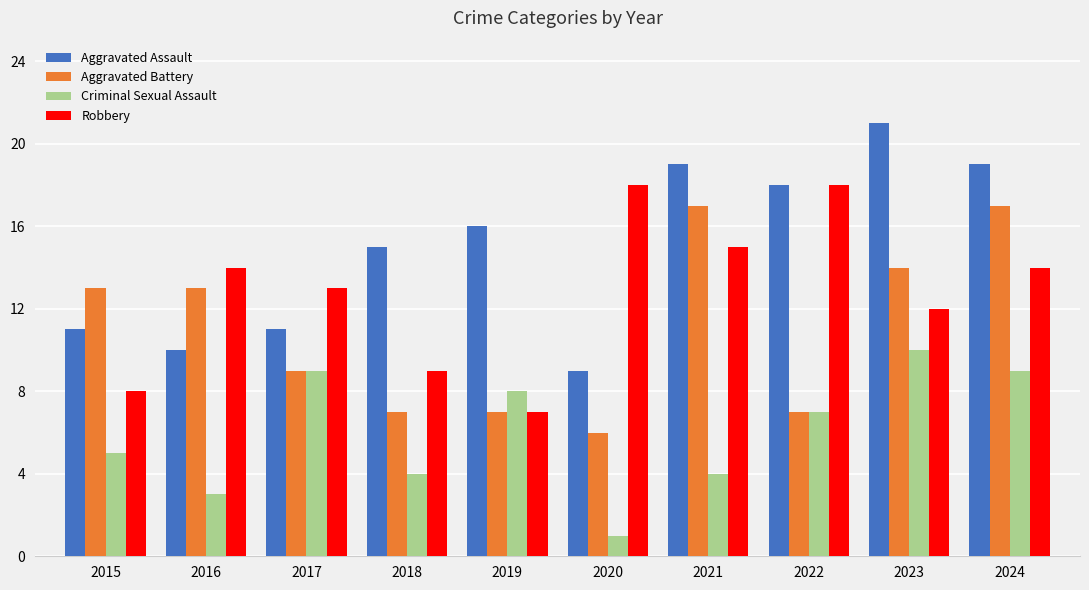

List the series in order of their peak value, lowest first.

Criminal Sexual Assault, Aggravated Battery, Robbery, Aggravated Assault